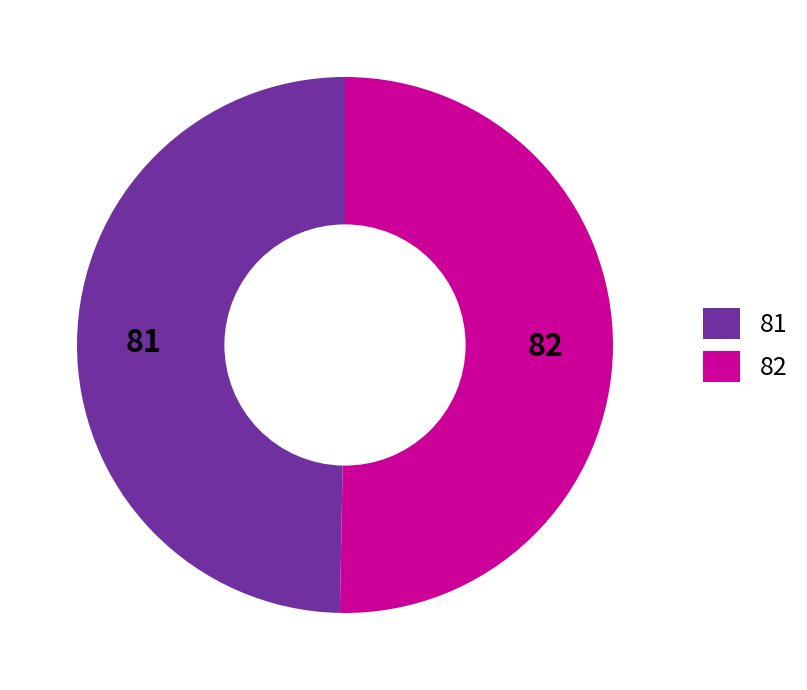

Do 82 and 81 together represent more than half of the pie?

Yes